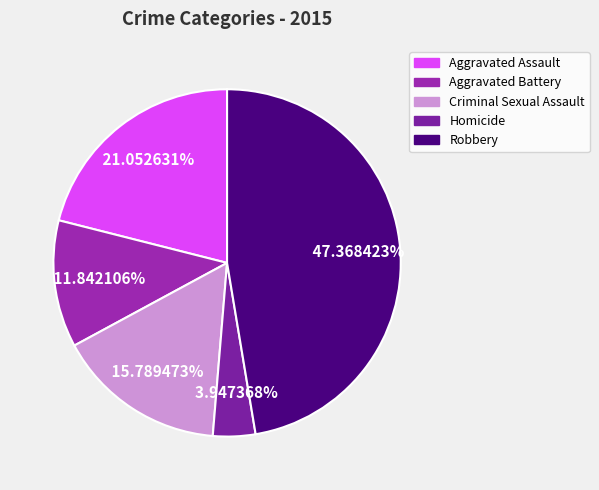

What is the largest slice in the pie chart?

Robbery